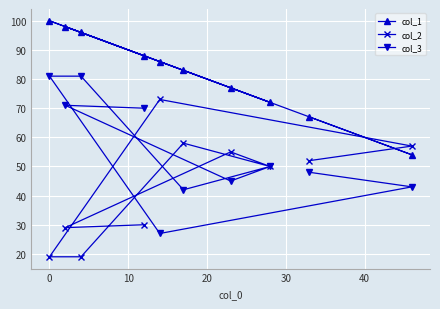

What is the value of the col_1 point at the 10th from the left?

54